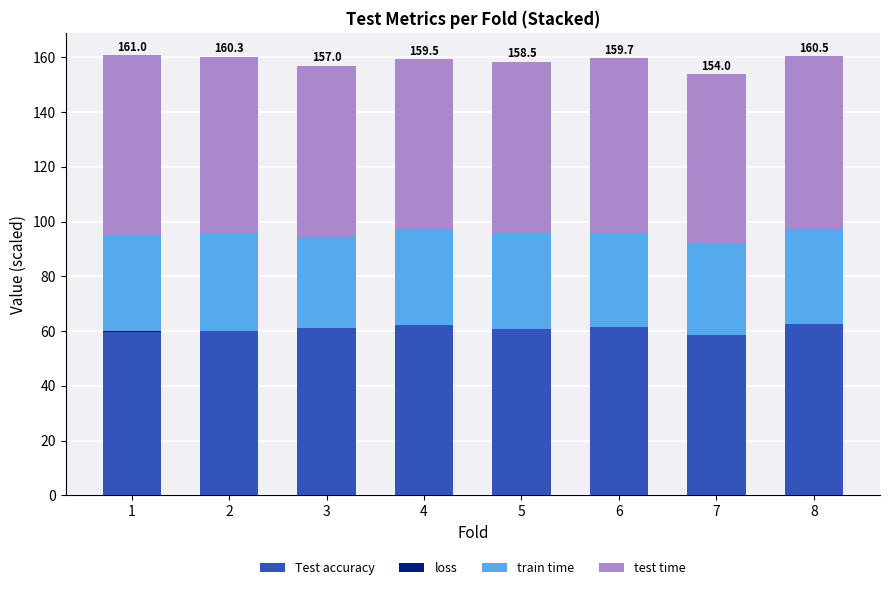

What is the highest value of the Test accuracy series?

62.7